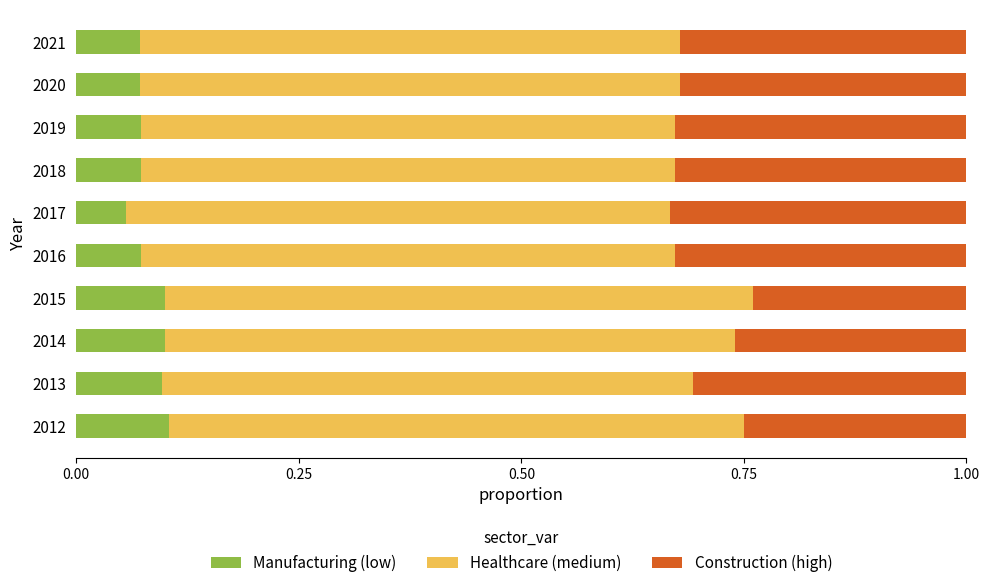

What is the total value across all series at 2013?

1.0